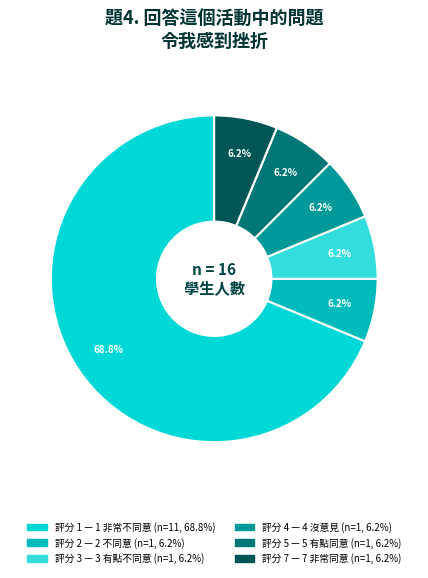

Does any single category account for the majority?

Yes